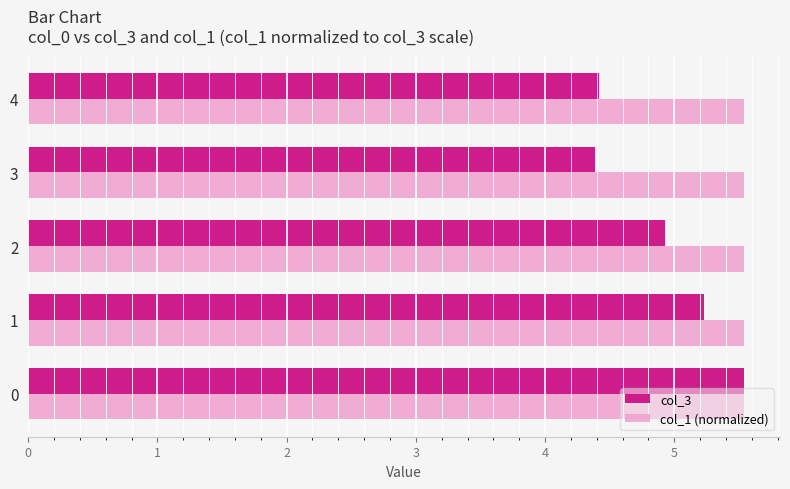

Which series has the largest total across all categories?

col_1 (normalized)